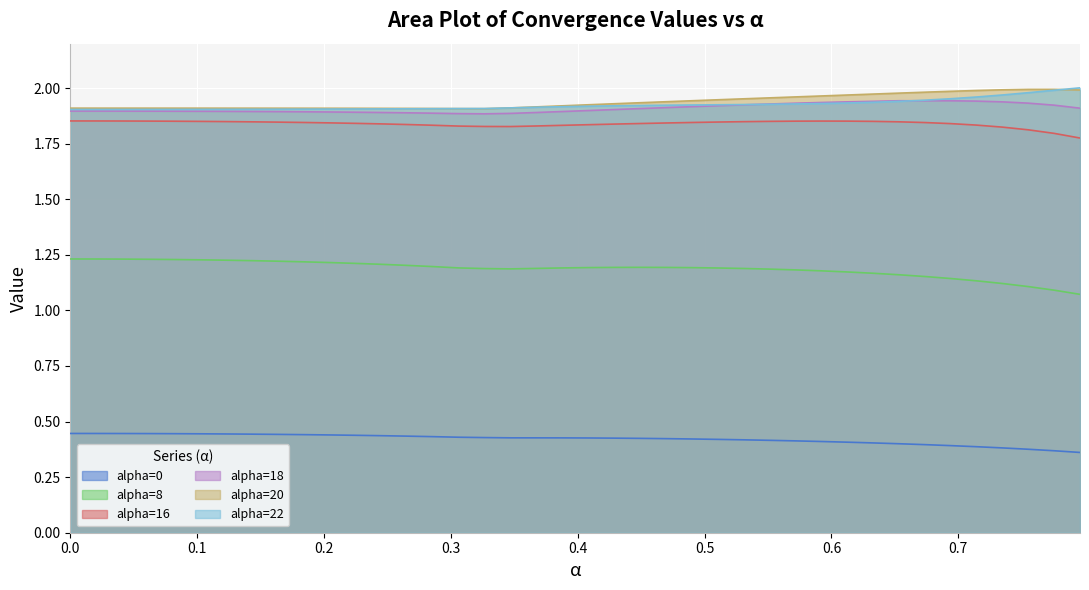

True or false: alpha=16 and alpha=8 cross at least once.

False